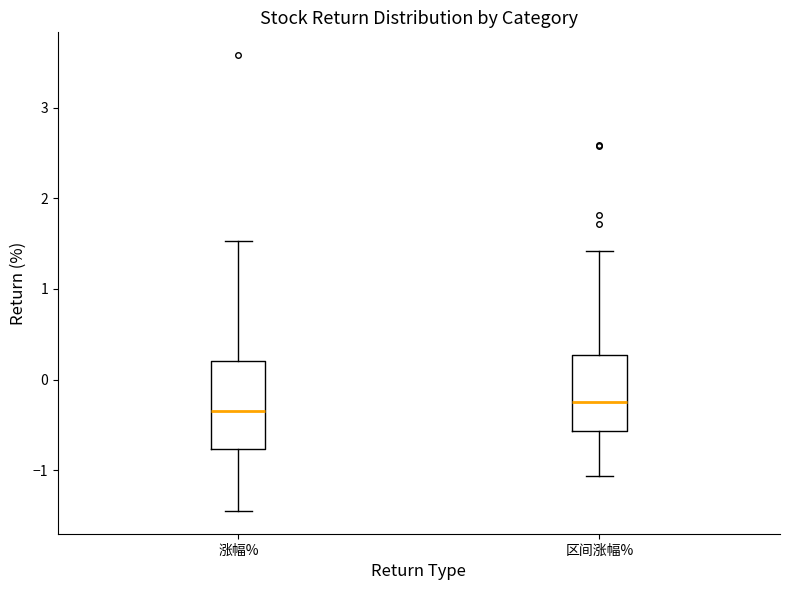

Comparing the boxes themselves (not the whiskers), which one is the tallest?

涨幅%